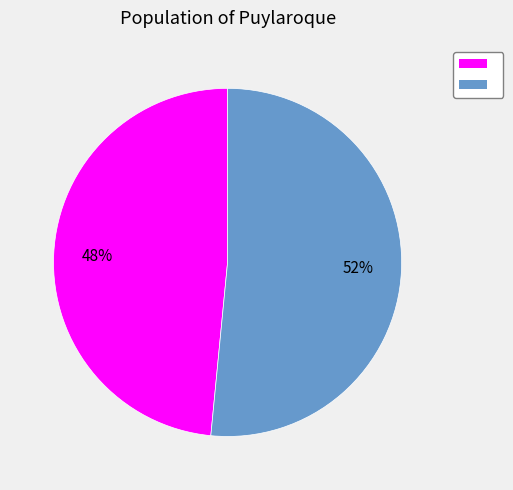

How many slices are in this pie chart?

2